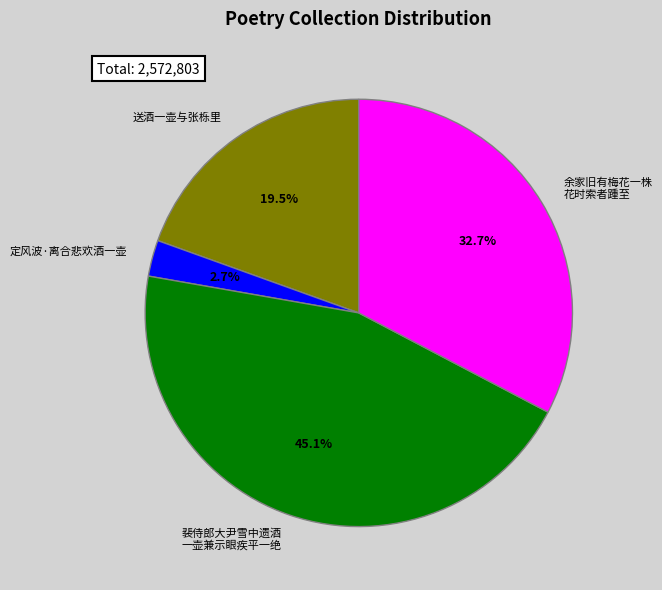

Which slice is the smallest?

定风波·离合悲欢酒一壶